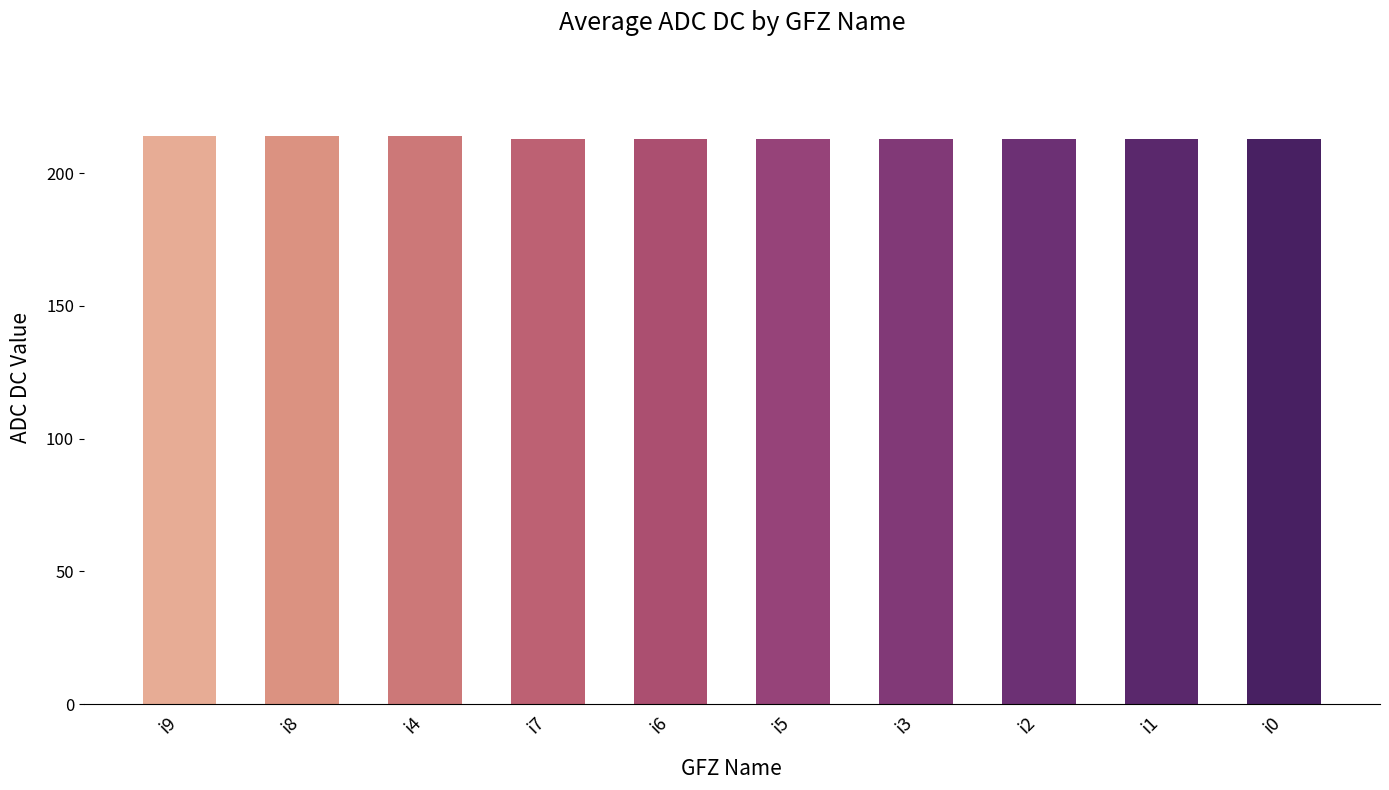

What is the greatest value displayed?

214